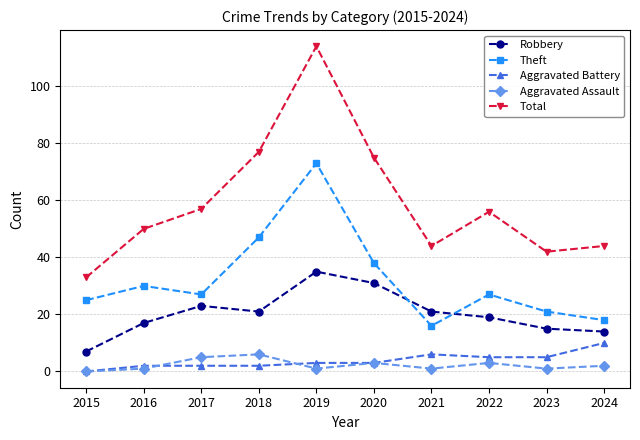

Is it true that Total equals 45 at 2020?

False